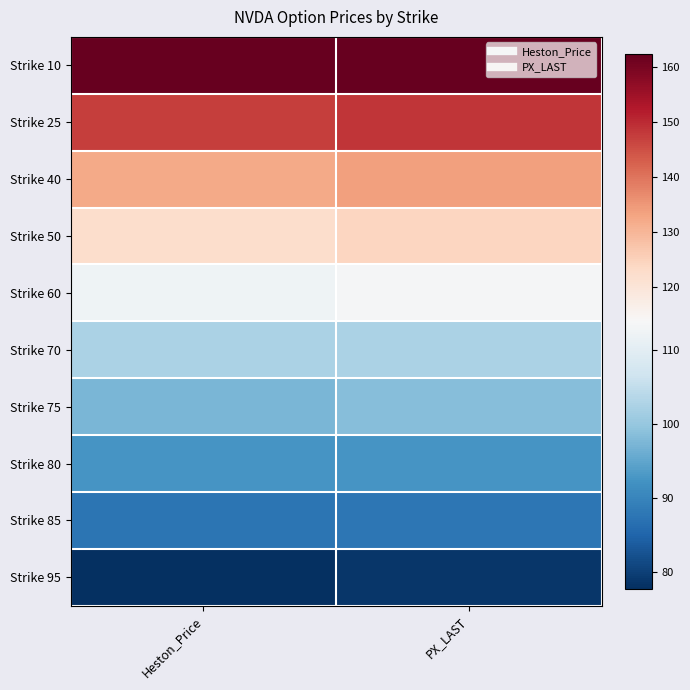

At which category is the sum across all series the highest?

PX_LAST